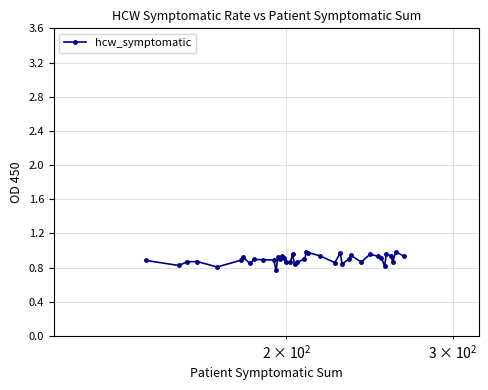

True or false: there are more than 1 points higher than both neighbors.

True